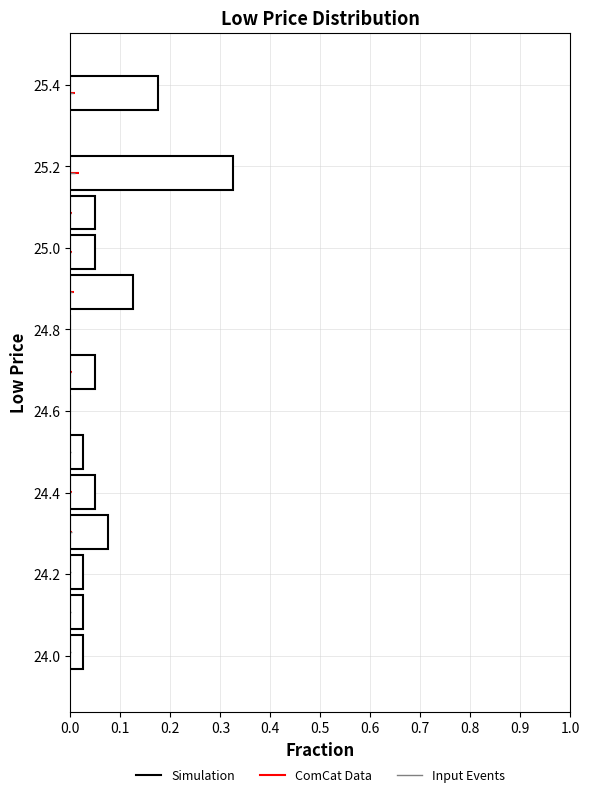

Over which range of the y-axis is the bar longest?

25.136 to 25.234